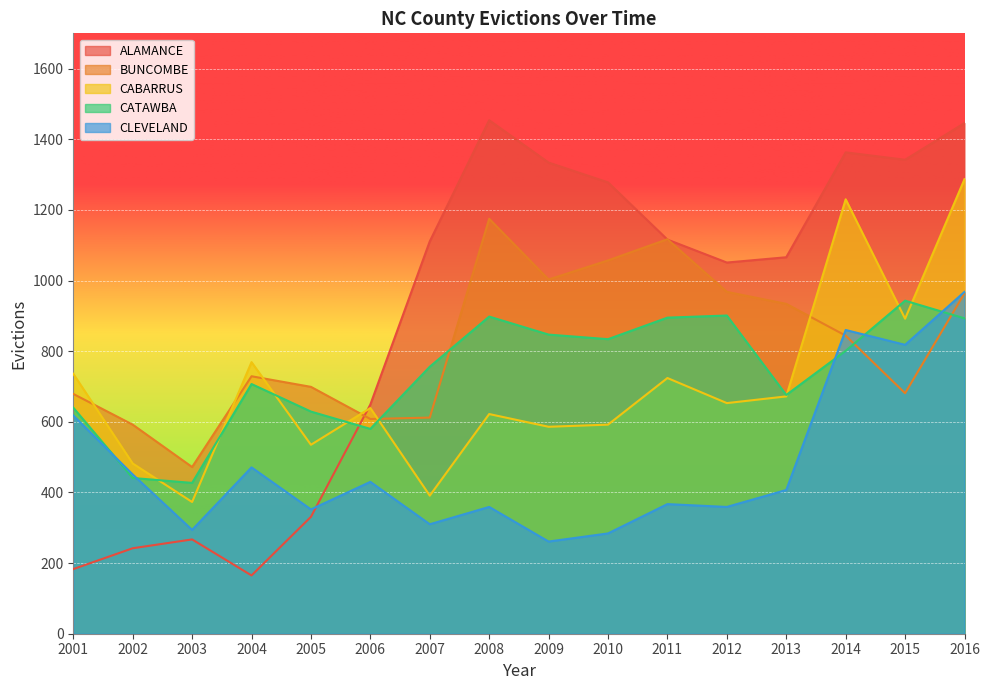

Rank the categories by ALAMANCE value from highest to lowest.

2008, 2016, 2014, 2015, 2009, 2010, 2011, 2007, 2013, 2012, 2006, 2005, 2003, 2002, 2001, 2004